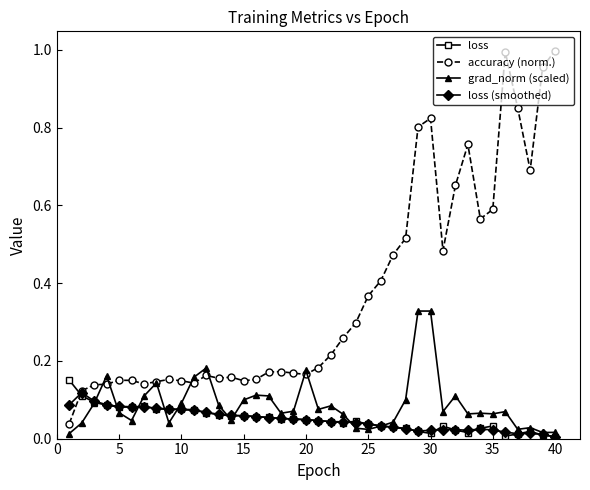

What are all the series names shown in the legend?

loss, accuracy (norm.), grad_norm (scaled), loss (smoothed)